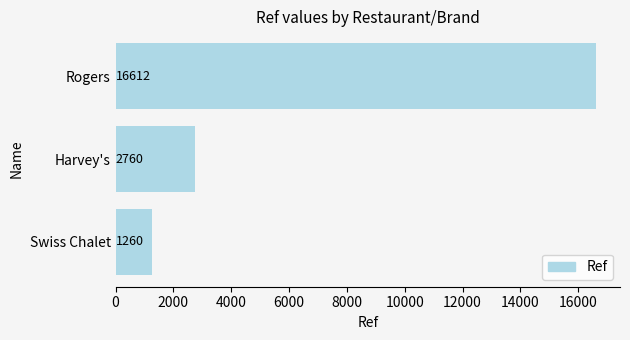

The chart shows a value of 16612 at Rogers. True or false?

True